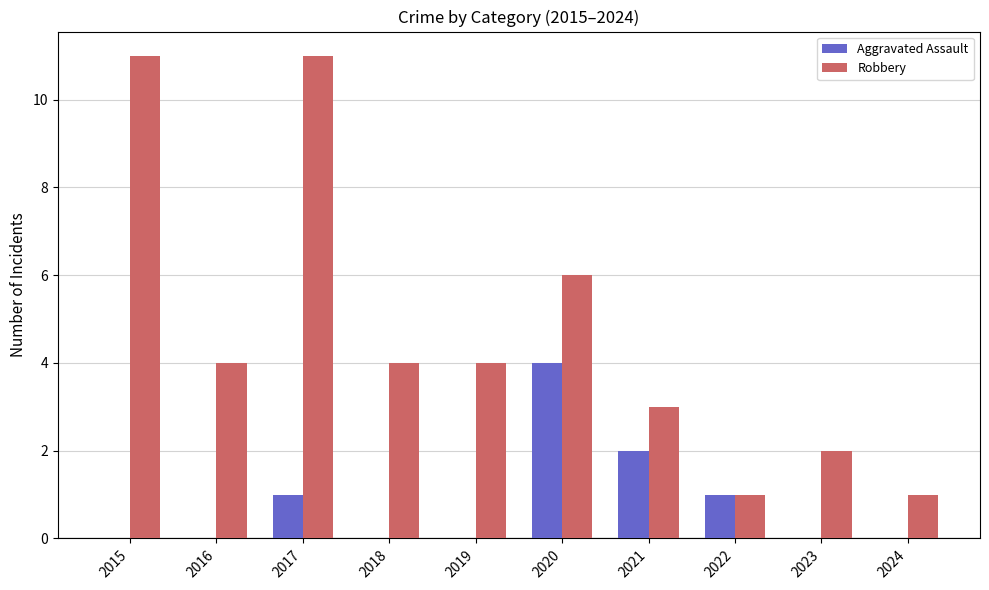

What is the maximum value shown in the chart?

11